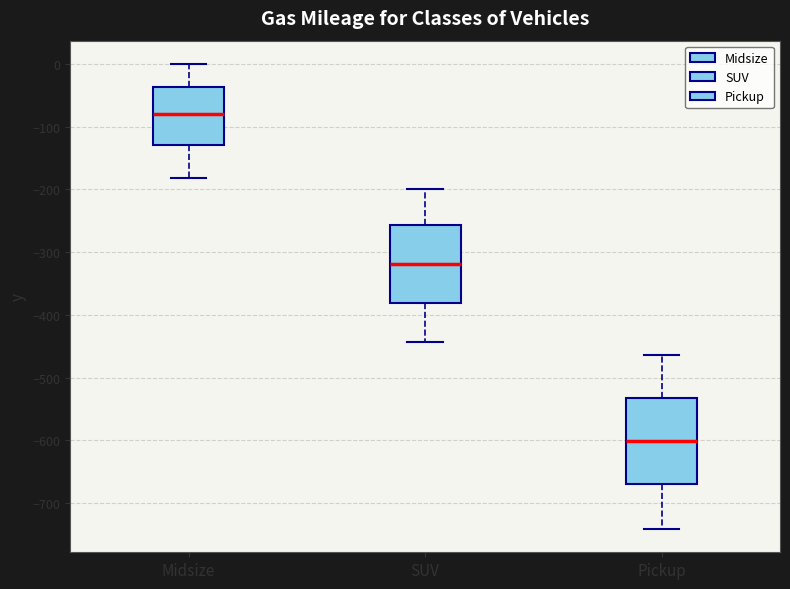

Reading left to right, read every box against the y-axis: the position of its median line, the range the box covers, and the ends of its whiskers. The values are not printed on the chart, so give them approximately, as read against the axis.

Midsize: median -80, box -130 to -40, whiskers -180 to 0
SUV: median -320, box -380 to -260, whiskers -440 to -200
Pickup: median -600, box -670 to -530, whiskers -740 to -460